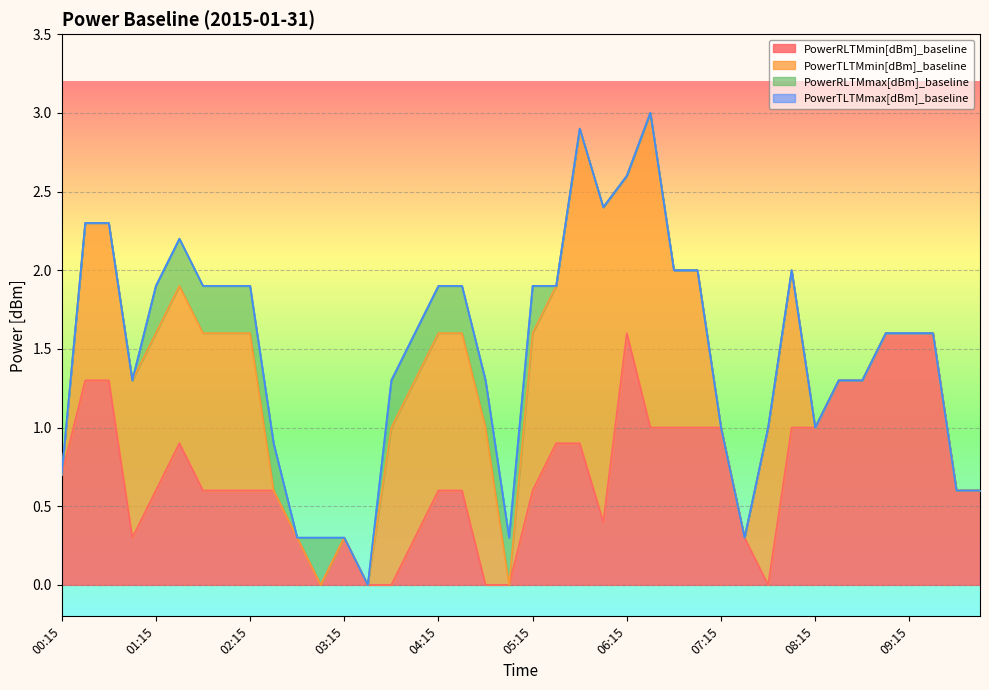

What is the total value across all series at 00:15?

0.7